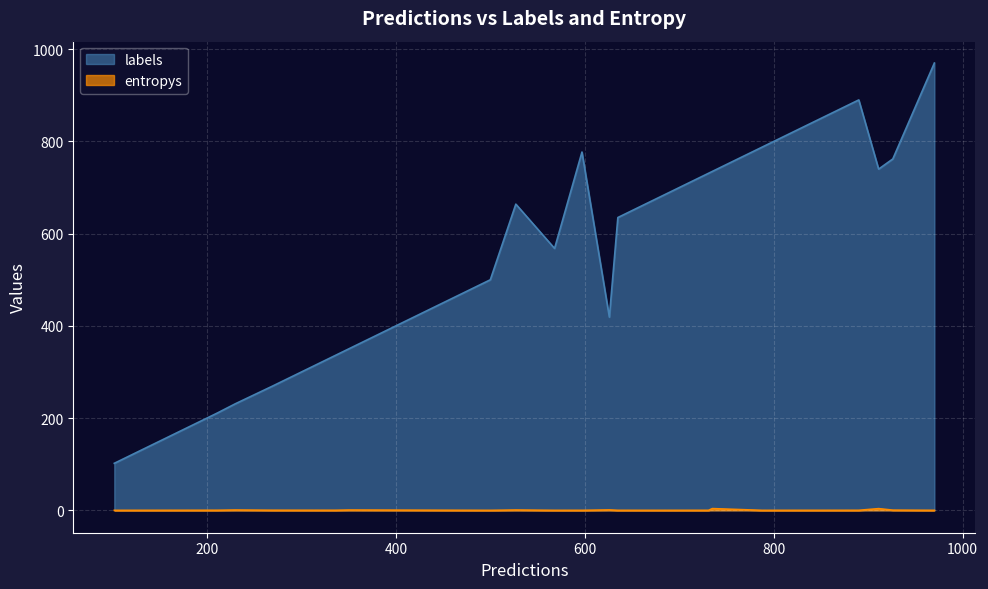

Is the value of labels at 9 greater than the value of entropys at 8?

Yes